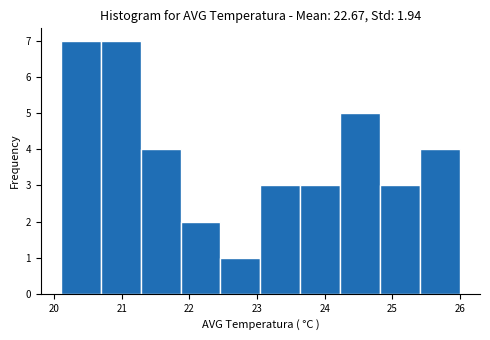

Reading left to right, transcribe this chart: for each bar, give the range it covers on the x-axis and its height. Neither the bar edges nor the heights are printed on the chart, so give them approximately, as read against the axes.

20.10 to 20.69: 7
20.69 to 21.28: 7
21.28 to 21.87: 4
21.87 to 22.46: 2
22.46 to 23.05: 1
23.05 to 23.64: 3
23.64 to 24.23: 3
24.23 to 24.82: 5
24.82 to 25.41: 3
25.41 to 26.00: 4